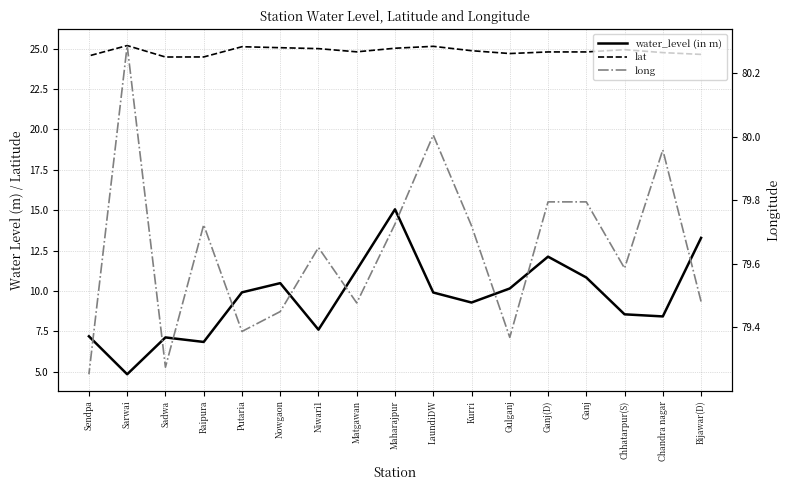

What are all the series names shown in the legend?

water_level (in m), lat, long